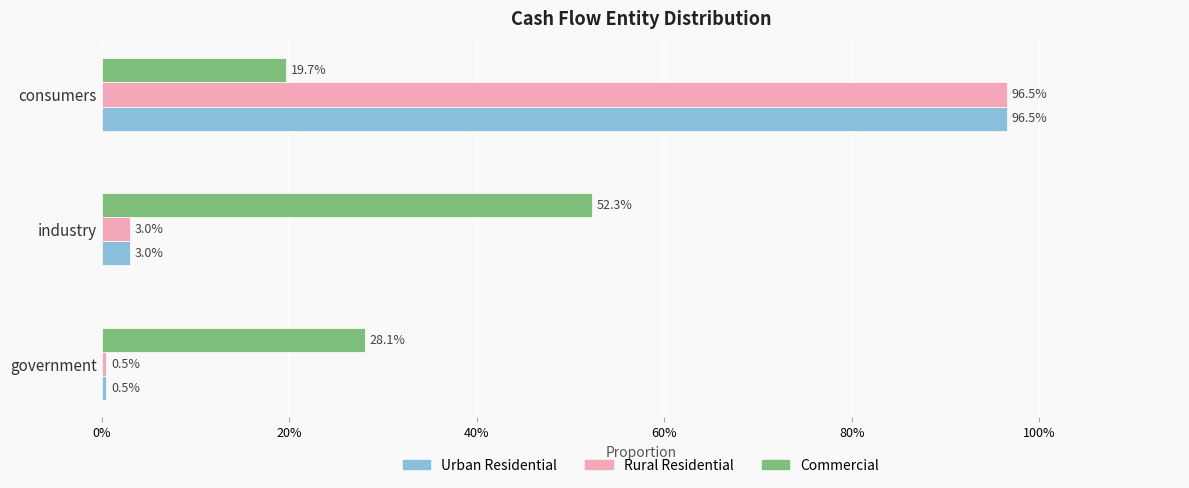

What are all the series names shown in the legend?

Urban Residential, Rural Residential, Commercial